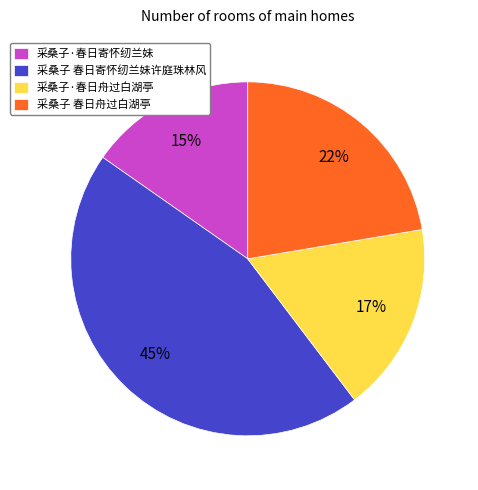

Is there any slice that represents more than half of the pie?

No